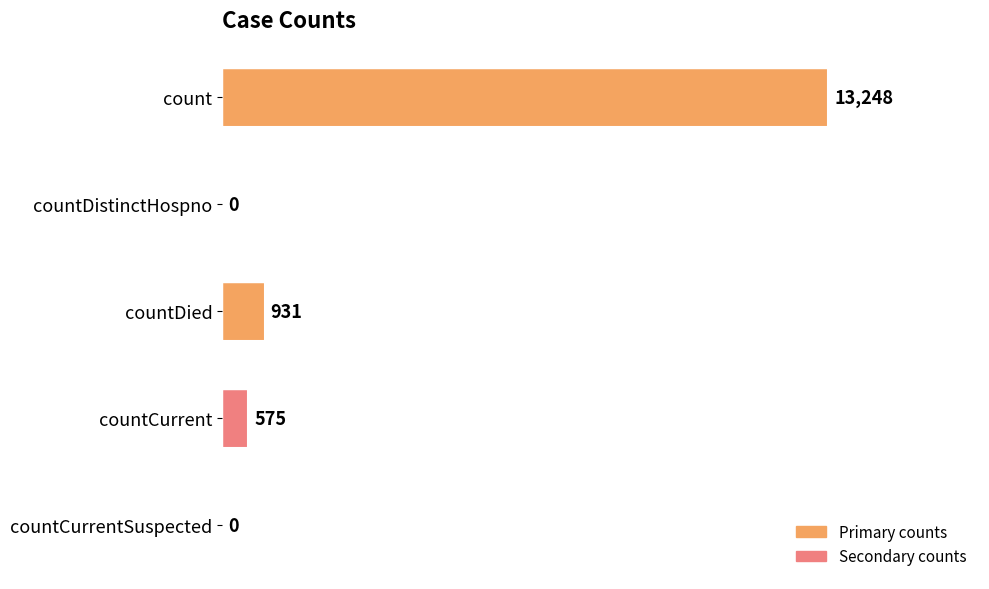

What is the change in value from countCurrent to countCurrentSuspected?

-575